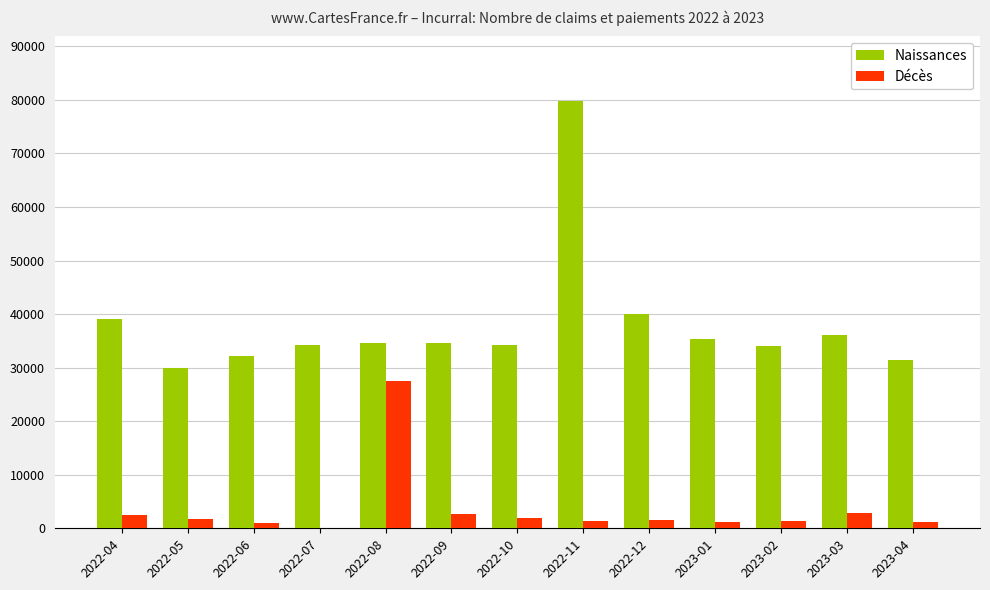

Between 2022-04 and 2022-08, which series saw the biggest shift?

Décès